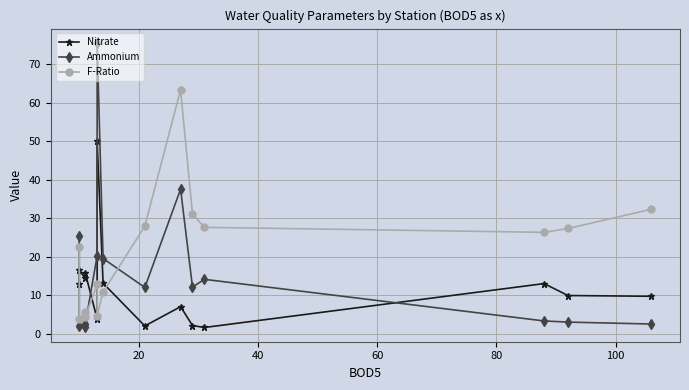

Reading left to right, transcribe all the data shown in this chart.

Nitrate: 12.8	16.4	14.4	15.8	3.8	50.0	13.1	2.0	7.0	2.1	1.6	13.0	9.9	9.7
Ammonium: 25.4	2.1	1.8	2.4	20.2	75.5	19.5	12.0	37.5	12.1	14.1	3.3	3.0	2.5
F-Ratio: 22.6	3.9	5.6	4.4	12.8	4.7	10.8	27.9	63.3	31.1	27.6	26.3	27.3	32.3